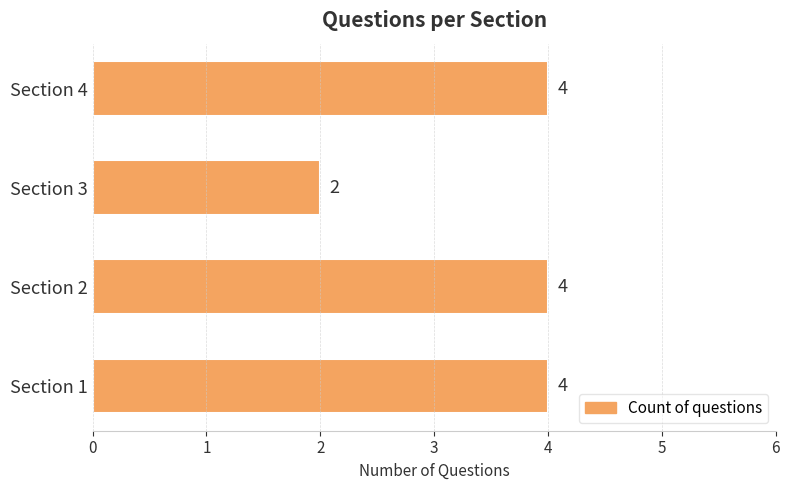

The value at Section 2 is 6. True or false?

False